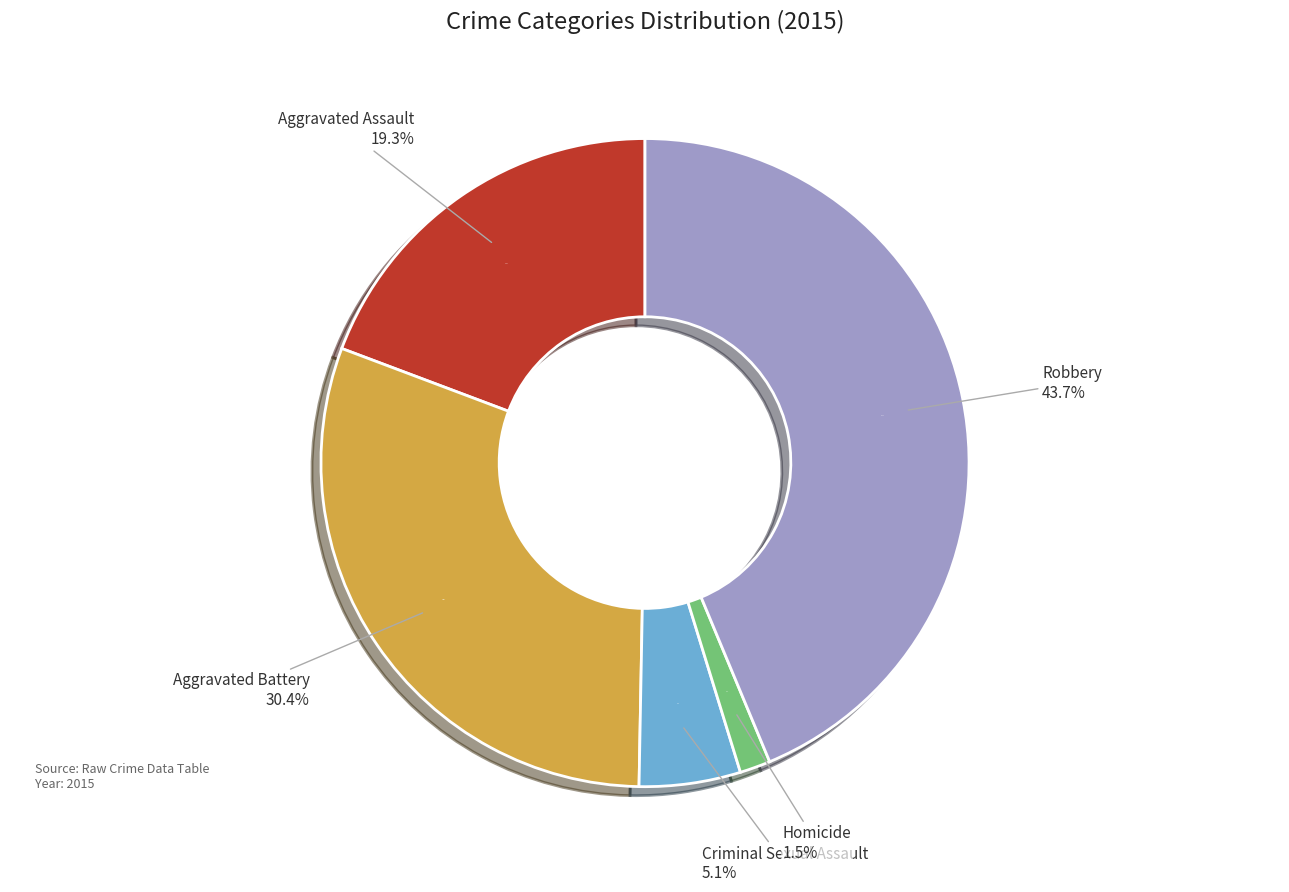

How many slices are in this pie chart?

5